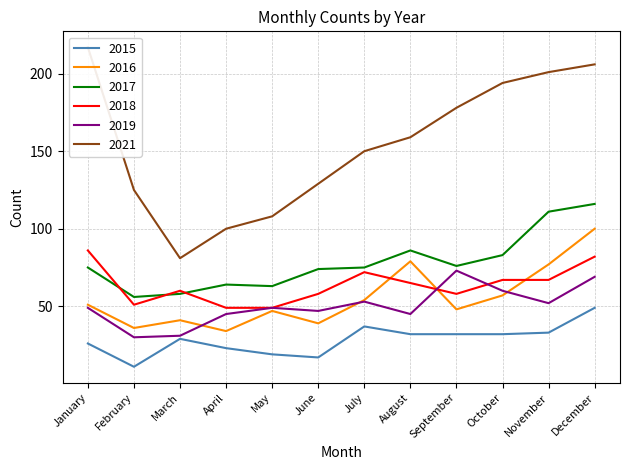

Reading right to left, list all the values displayed in this chart.

2015: 49	33	32	32	32	37	17	19	23	29	11	26
2016: 100	77	57	48	79	54	39	47	34	41	36	51
2017: 116	111	83	76	86	75	74	63	64	58	56	75
2018: 82	67	67	58	65	72	58	49	49	60	51	86
2019: 69	52	60	73	45	53	47	49	45	31	30	49
2021: 206	201	194	178	159	150	129	108	100	81	125	217